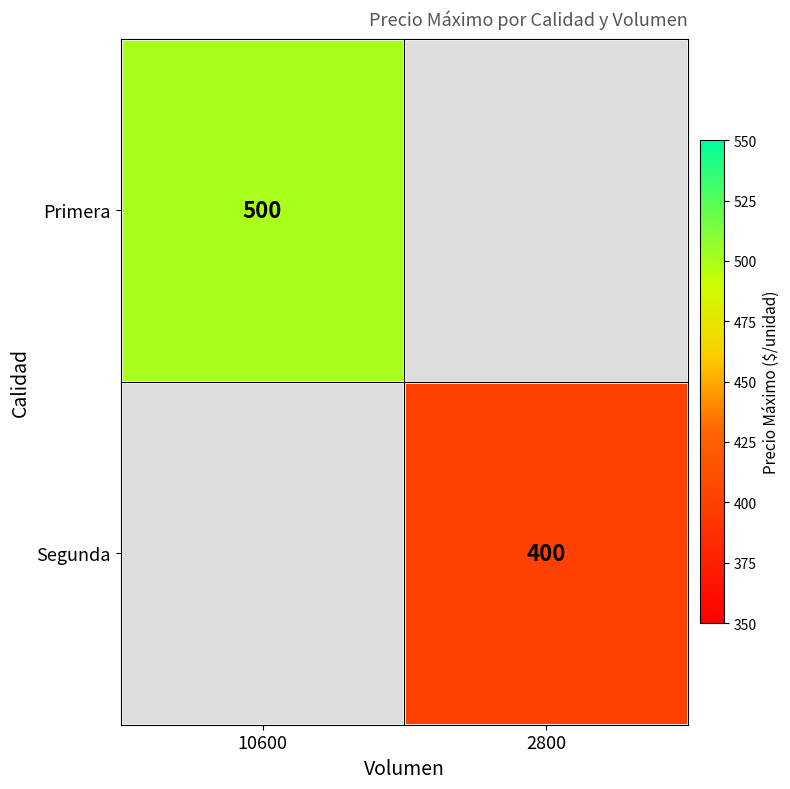

The value of Segunda at 2800 is 633. True or false?

False